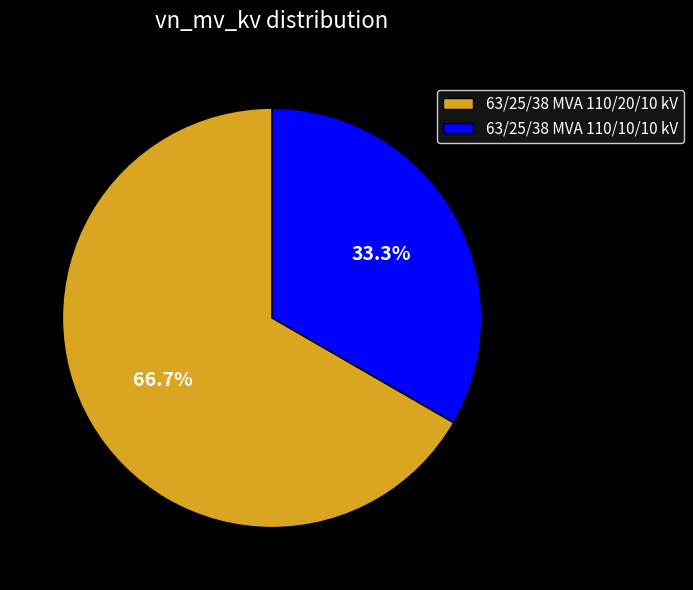

Count the number of slices in the pie.

2